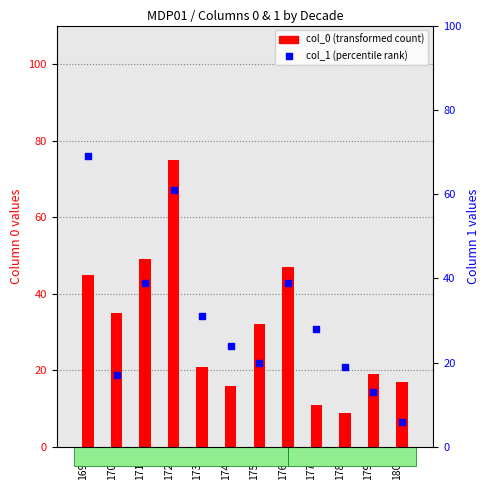

What is the total value across all series at 1770?

39